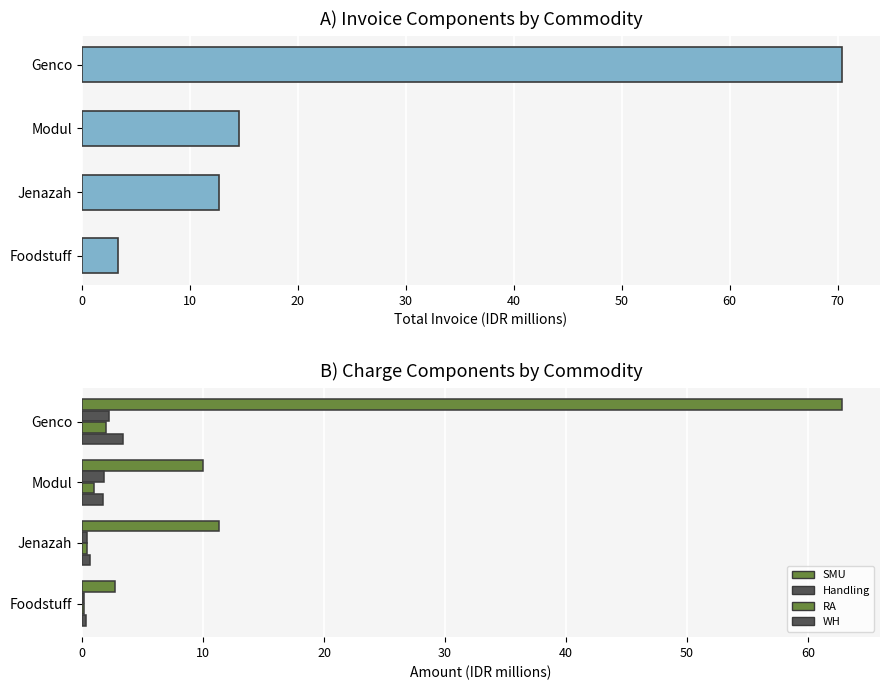

How many values in the Total Invoice series are below 14?

2